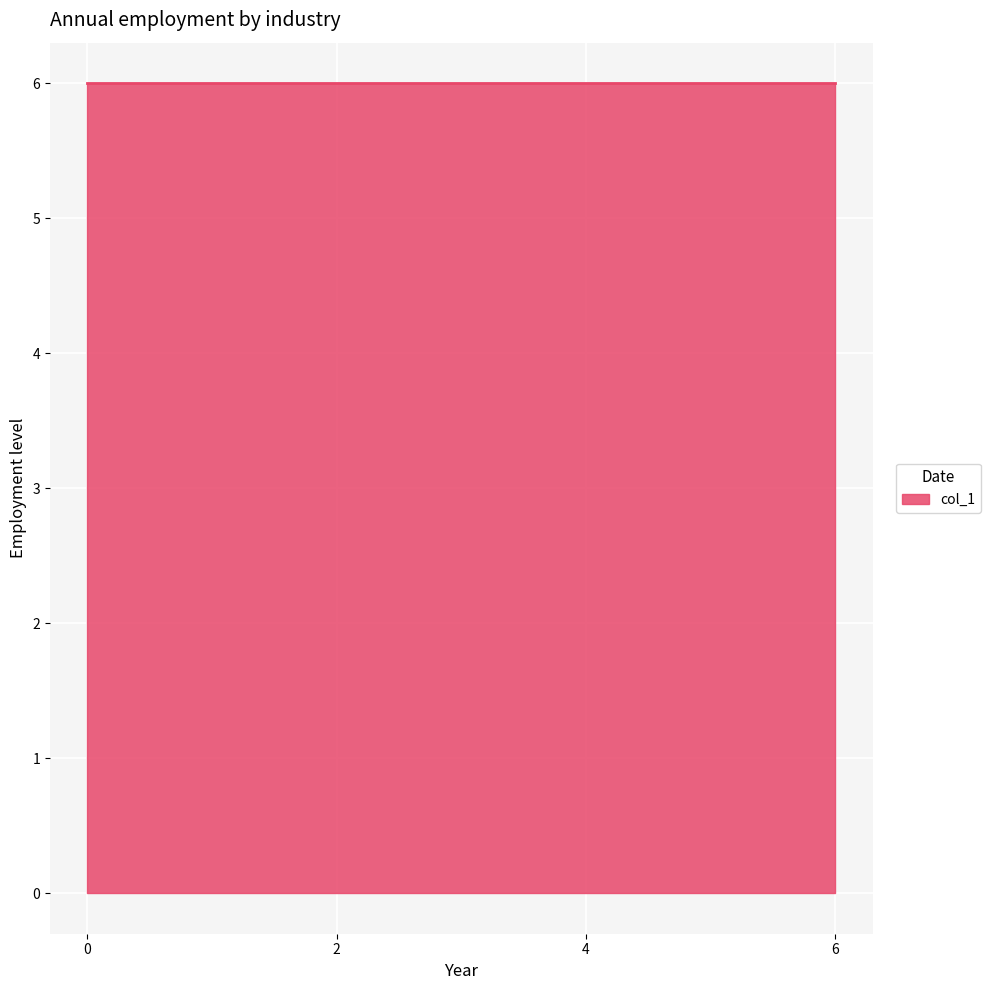

Count the number of data series in this chart.

1